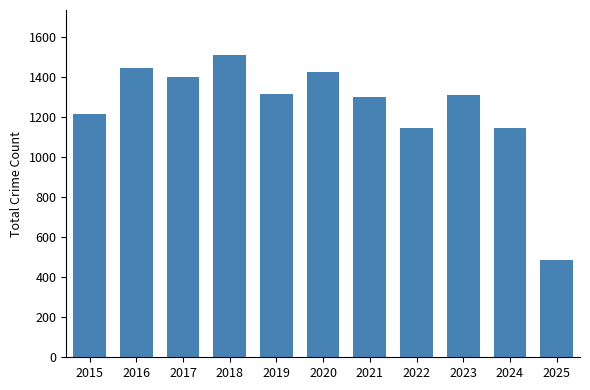

What value does the data have at 2024?

1146